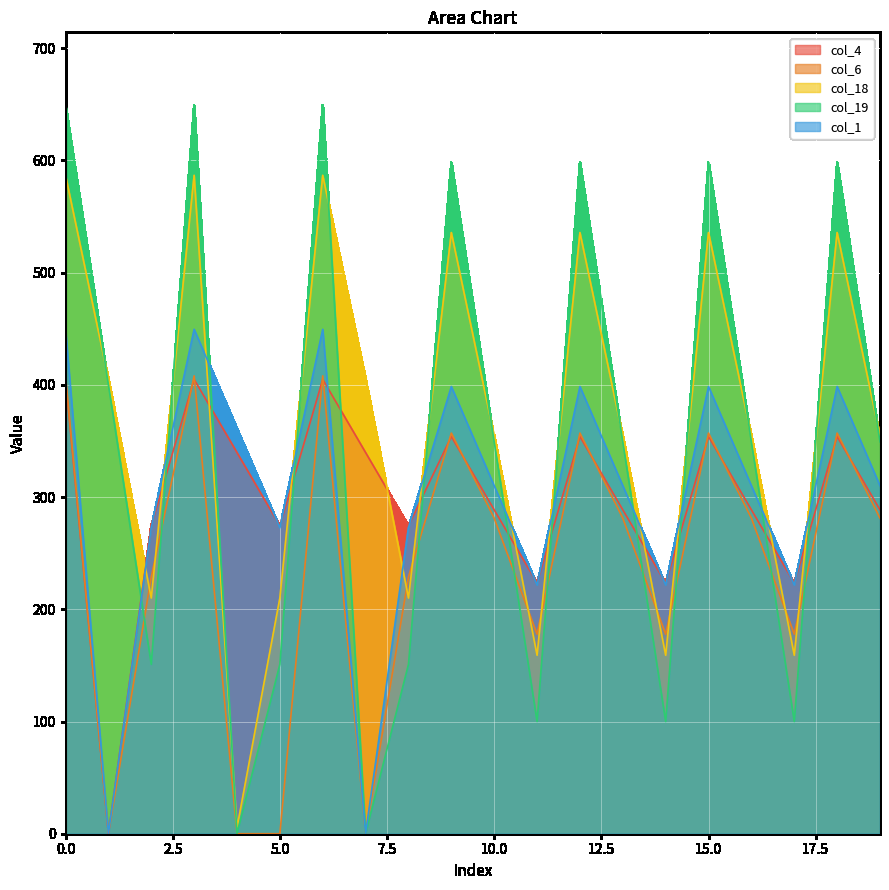

Does the chart display data point markers on the line(s)?

No